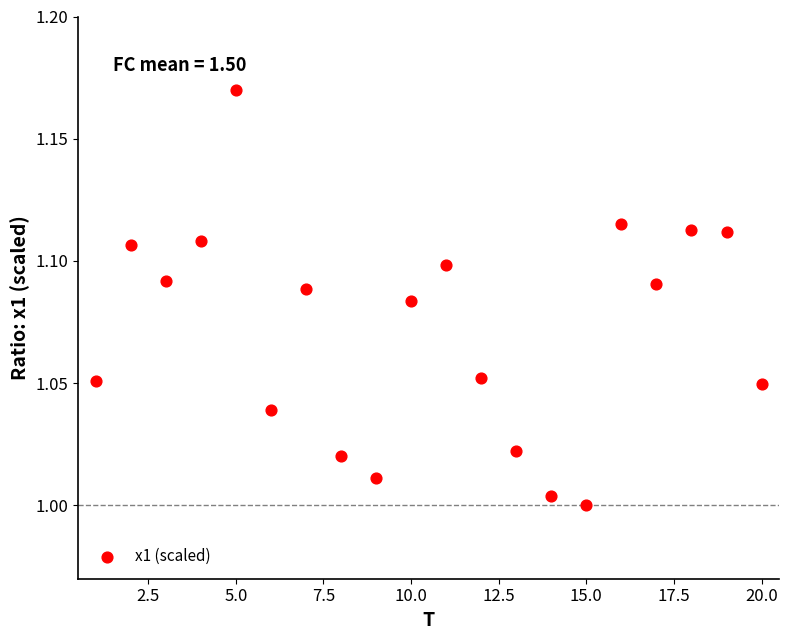

What is the range of X values (max minus min)?

19.0